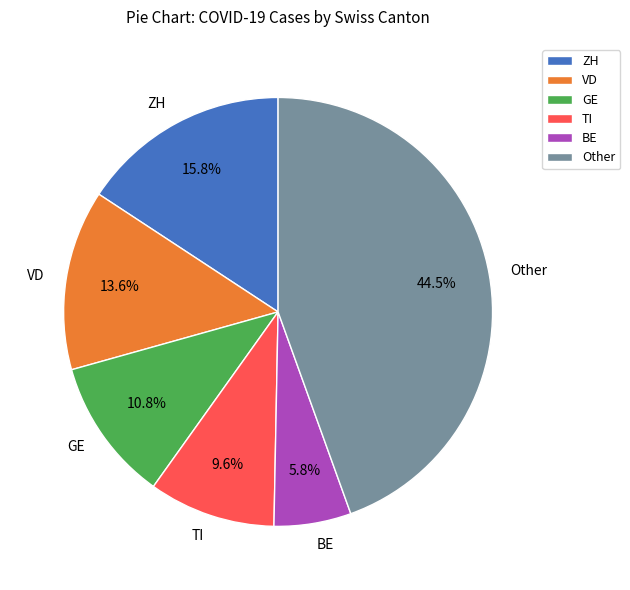

Is there a majority slice in this chart?

No